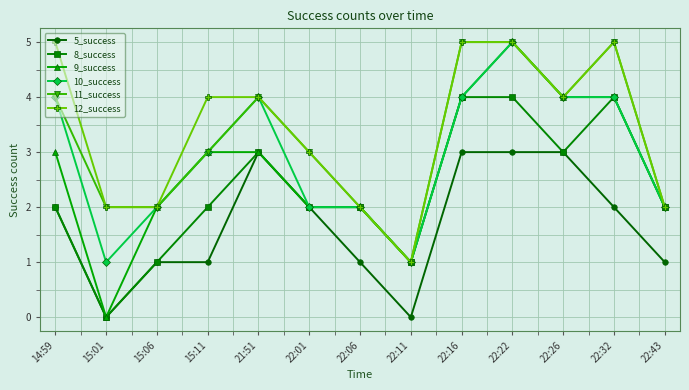

What is the value of the 11_success point at the 11th from the left?

4